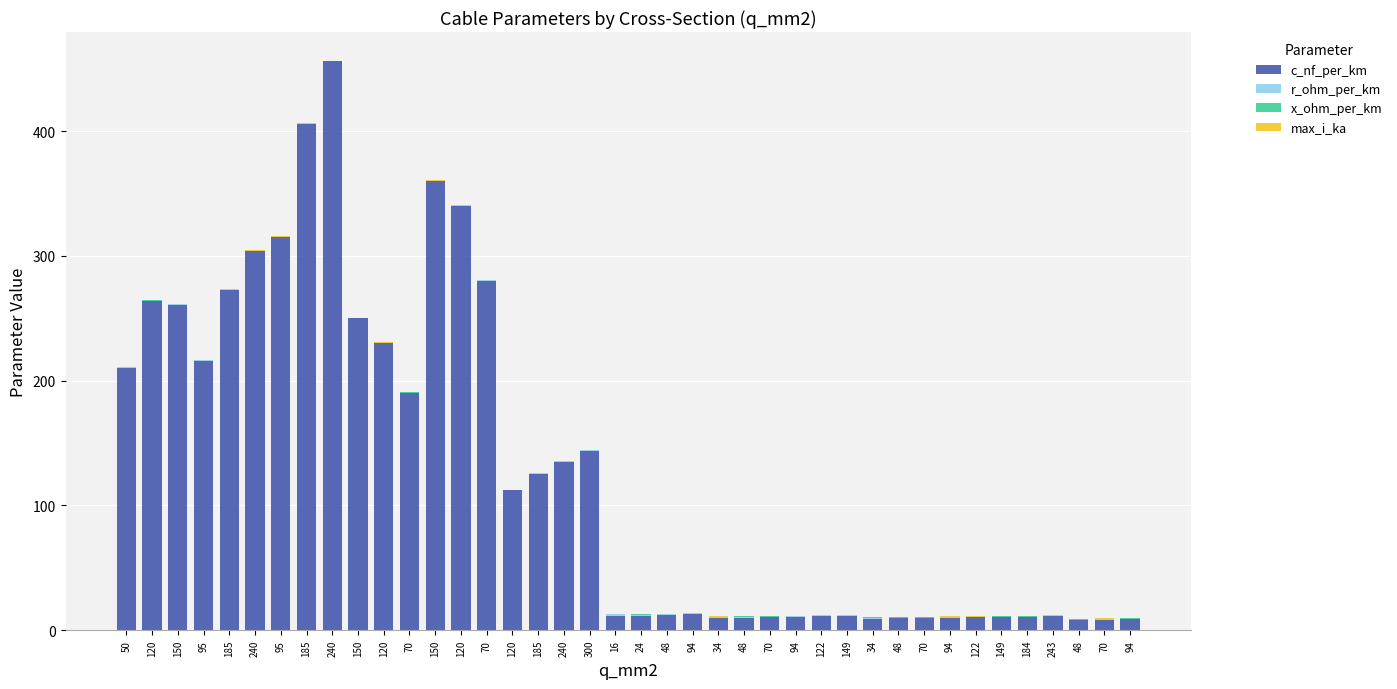

Is it true that max_i_ka equals 0.3 at 150?

True